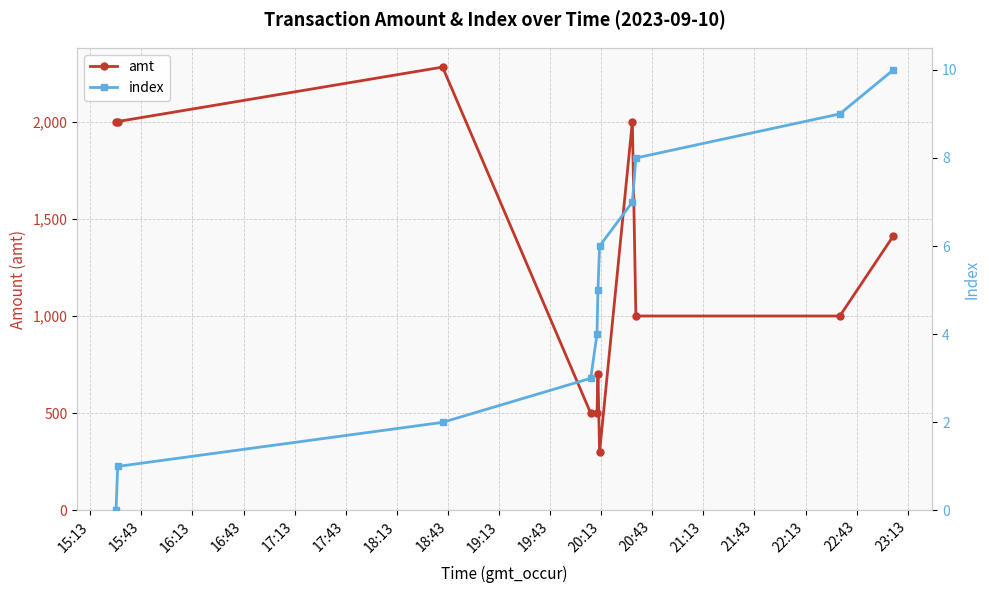

Count the index values in the range 2 to 8.

7